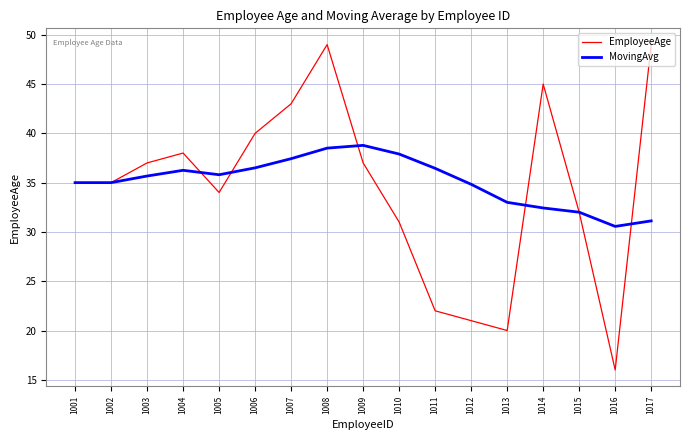

Which series has the largest range (max minus min)?

EmployeeAge